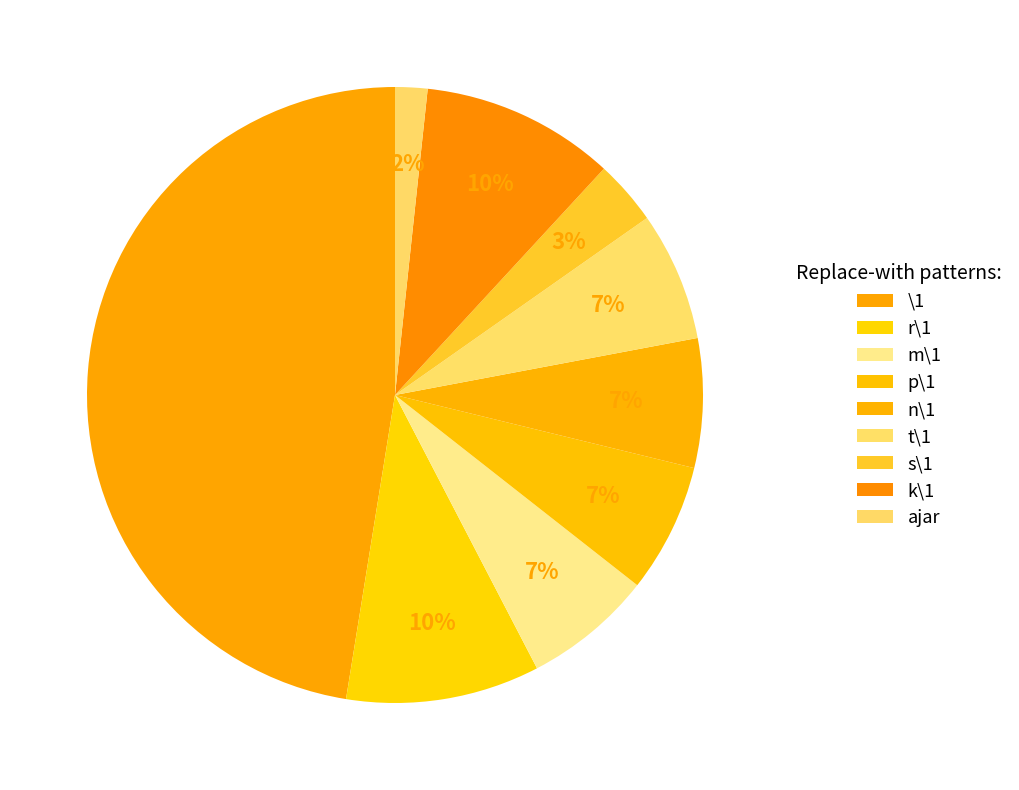

What is the total percentage of r\1 and p\1?

16.9%